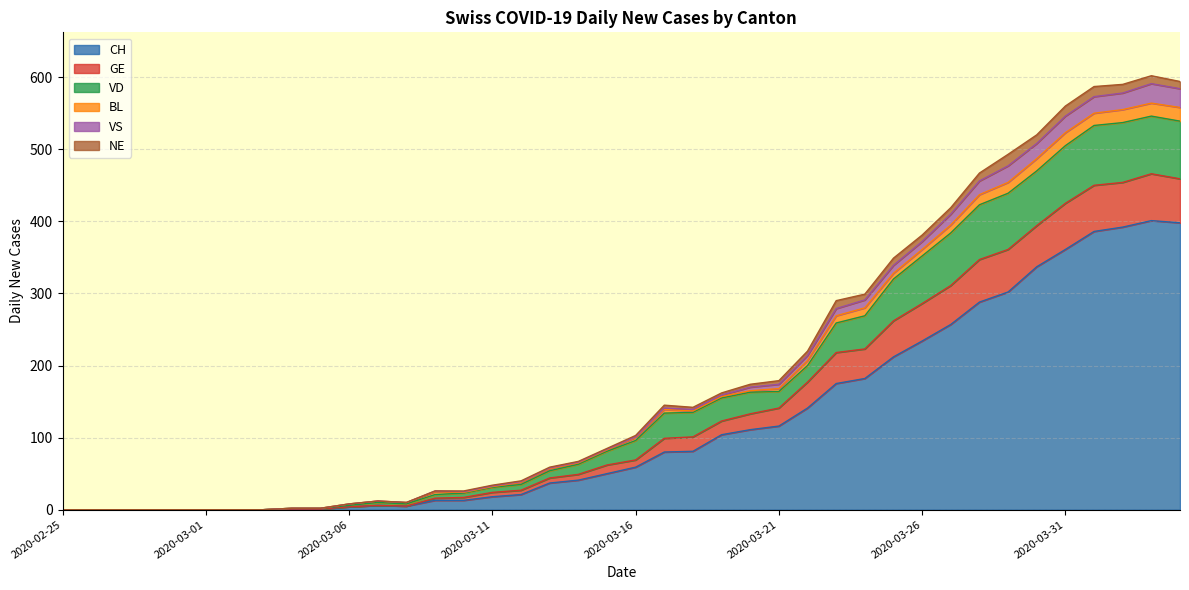

What is the average value of the CH series?

121